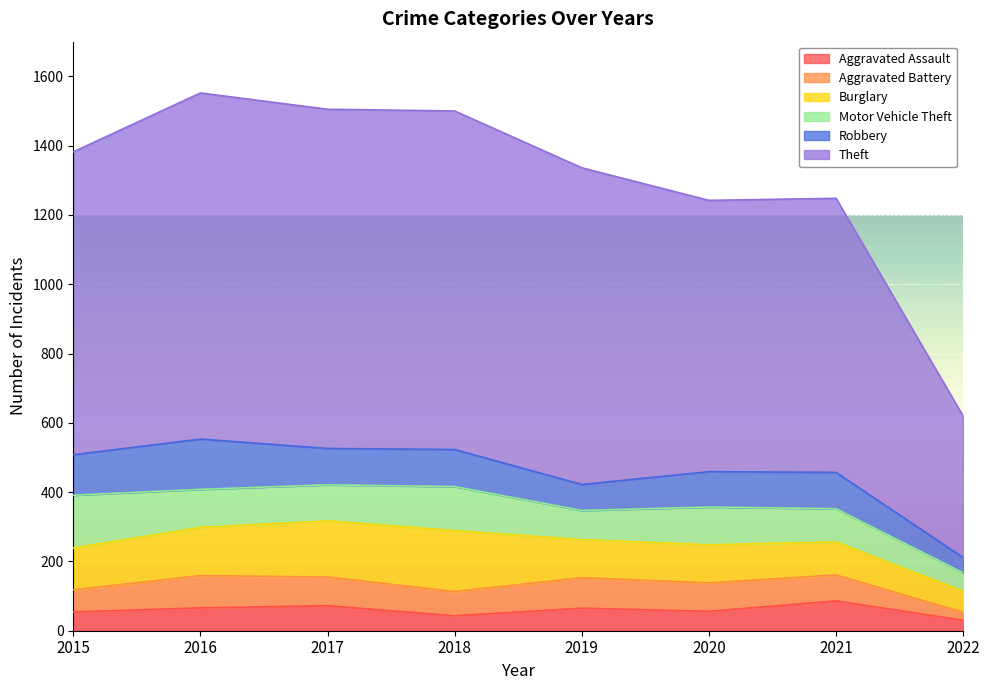

Reading left to right, transcribe all the data shown in this chart.

Aggravated Assault: 54	66	72	43	65	56	86	30
Aggravated Battery: 64	93	83	70	88	82	75	23
Burglary: 121	139	162	176	110	110	95	61
Motor Vehicle Theft: 152	110	104	127	84	109	96	53
Robbery: 117	145	105	107	75	102	105	44
Theft: 874	999	979	977	914	783	791	408